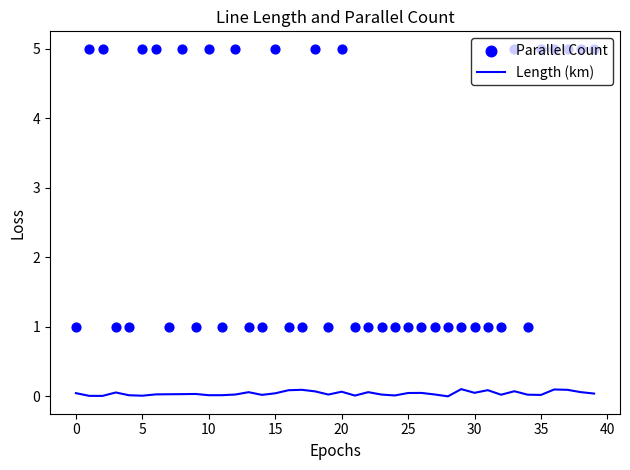

At which category is the sum across all series the highest?

36